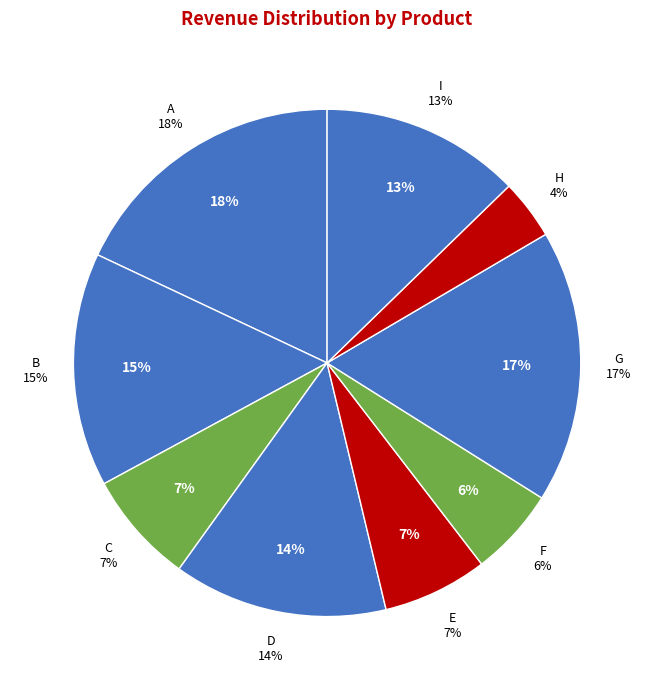

Does A represent more than half of the total?

No